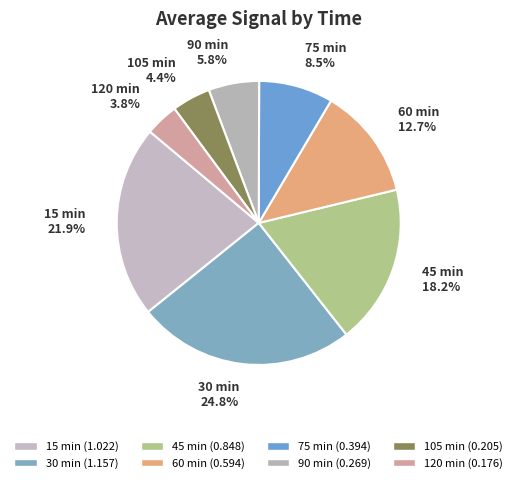

What percentage do 30 min and 75 min together represent?

33.3%